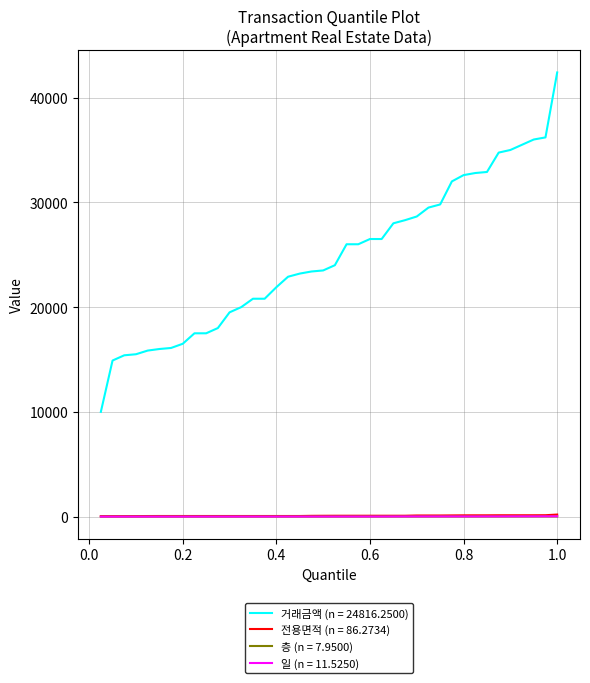

What is the maximum value shown in the chart?

42400.0